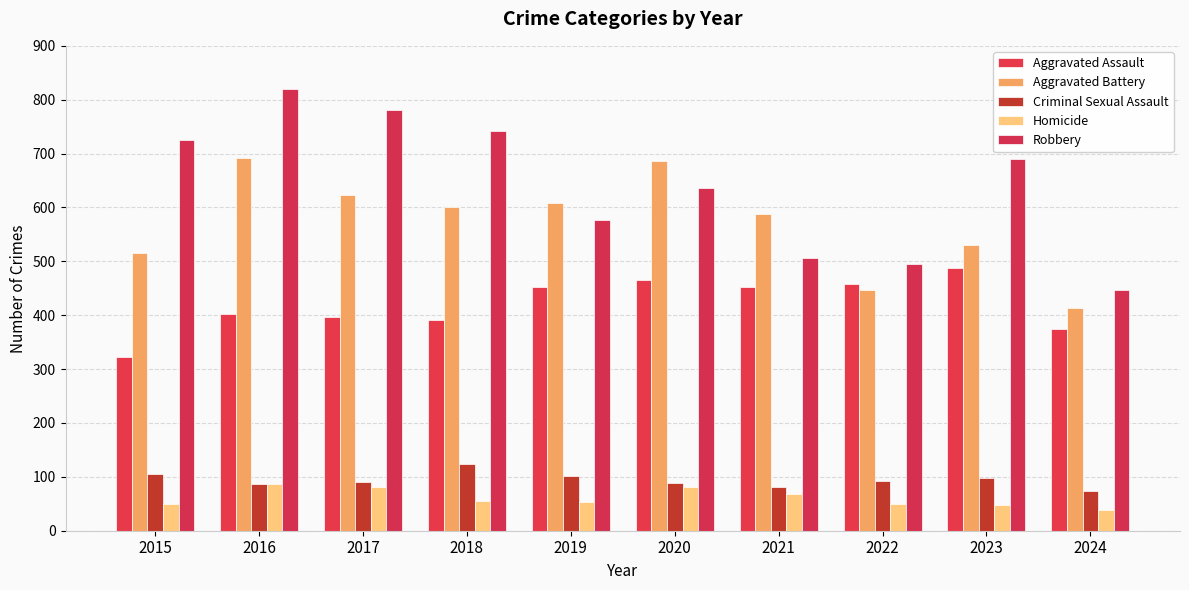

Which series has the largest total across all categories?

Robbery